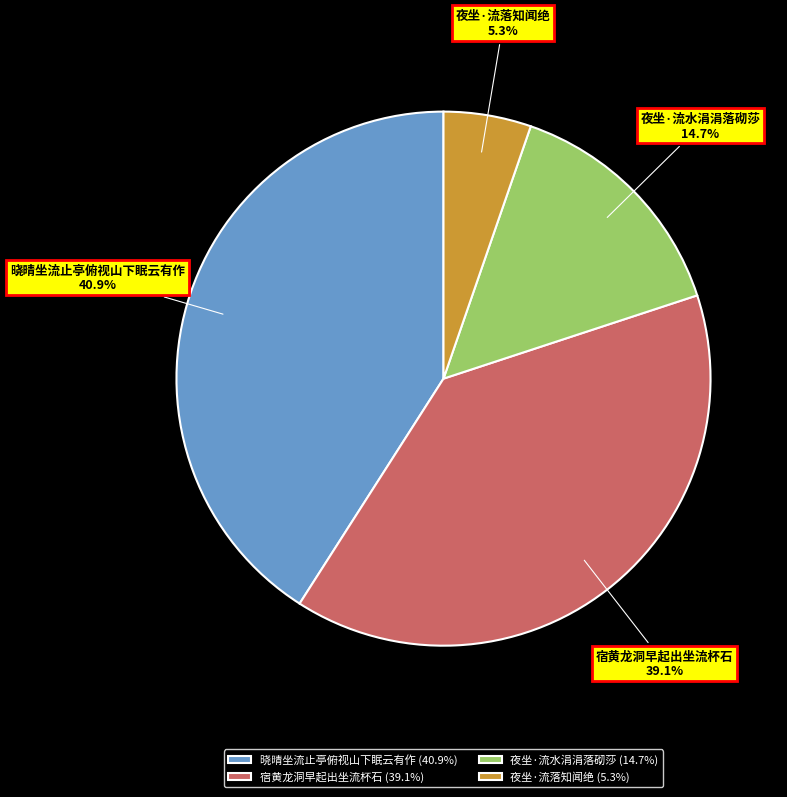

The 夜坐·流落知闻绝 slice represents 19% of the pie. True or false?

False